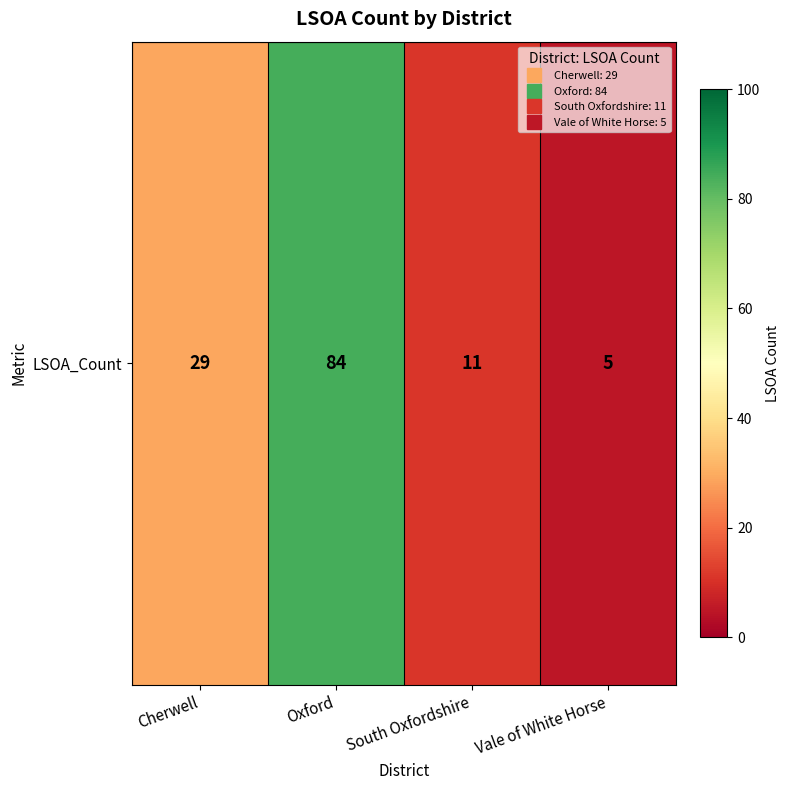

List the labels in order of value, largest first.

Oxford, Cherwell, South Oxfordshire, Vale of White Horse